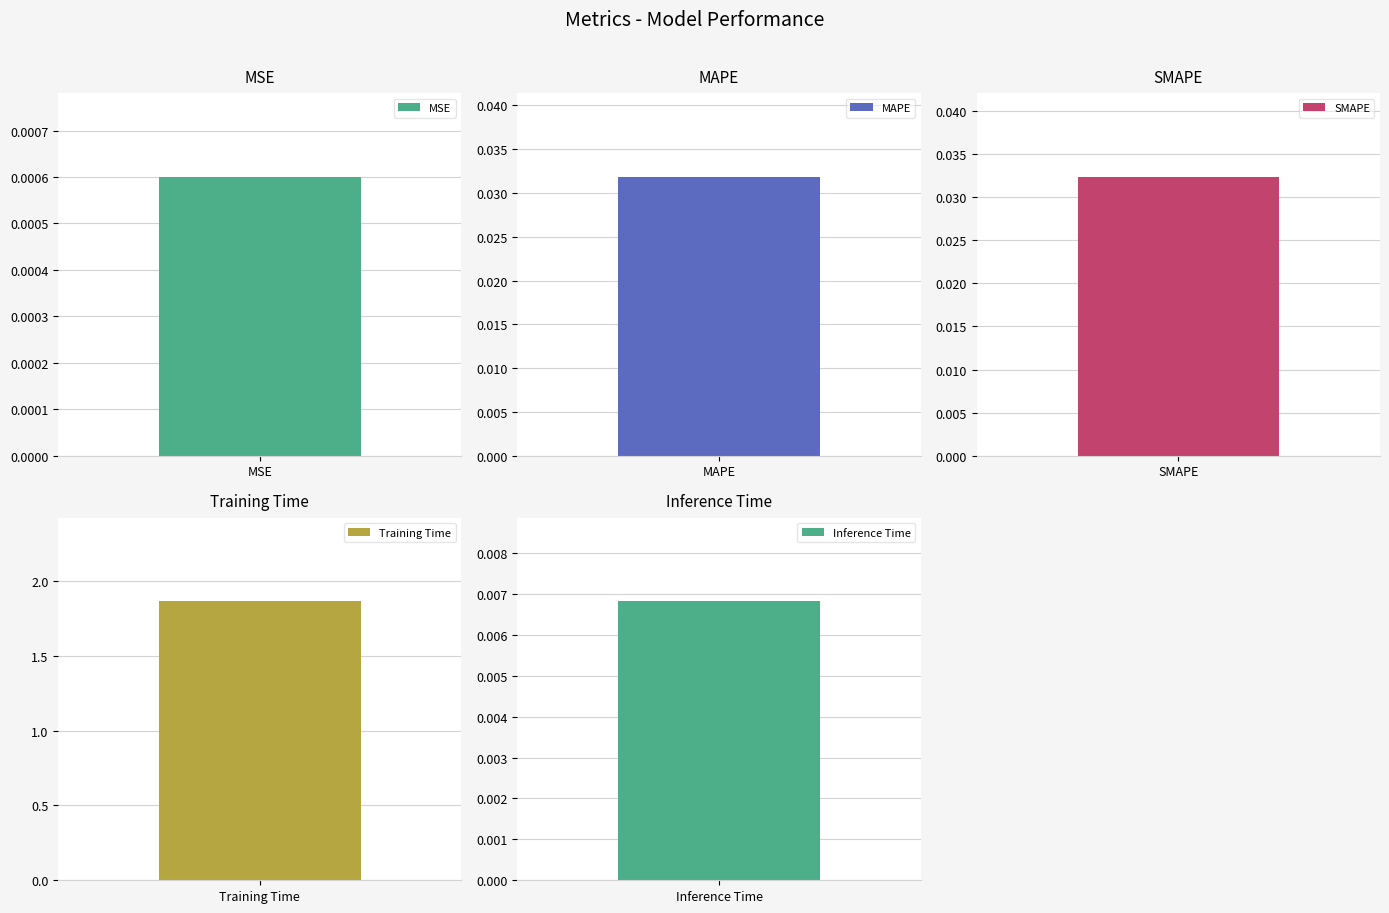

Reading left to right, extract all data points from this chart.

MSE=0.0	MAPE=0.0	SMAPE=0.0	Training Time=1.9	Inference Time=0.0